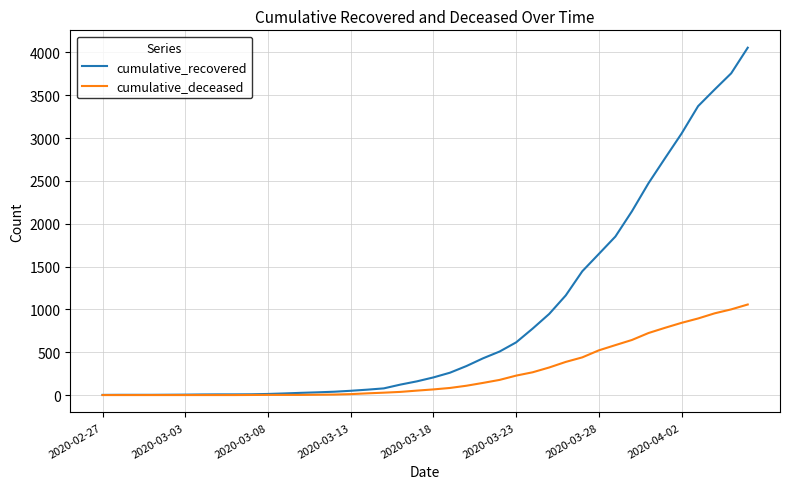

What is the sum of all cumulative_recovered values?

36020